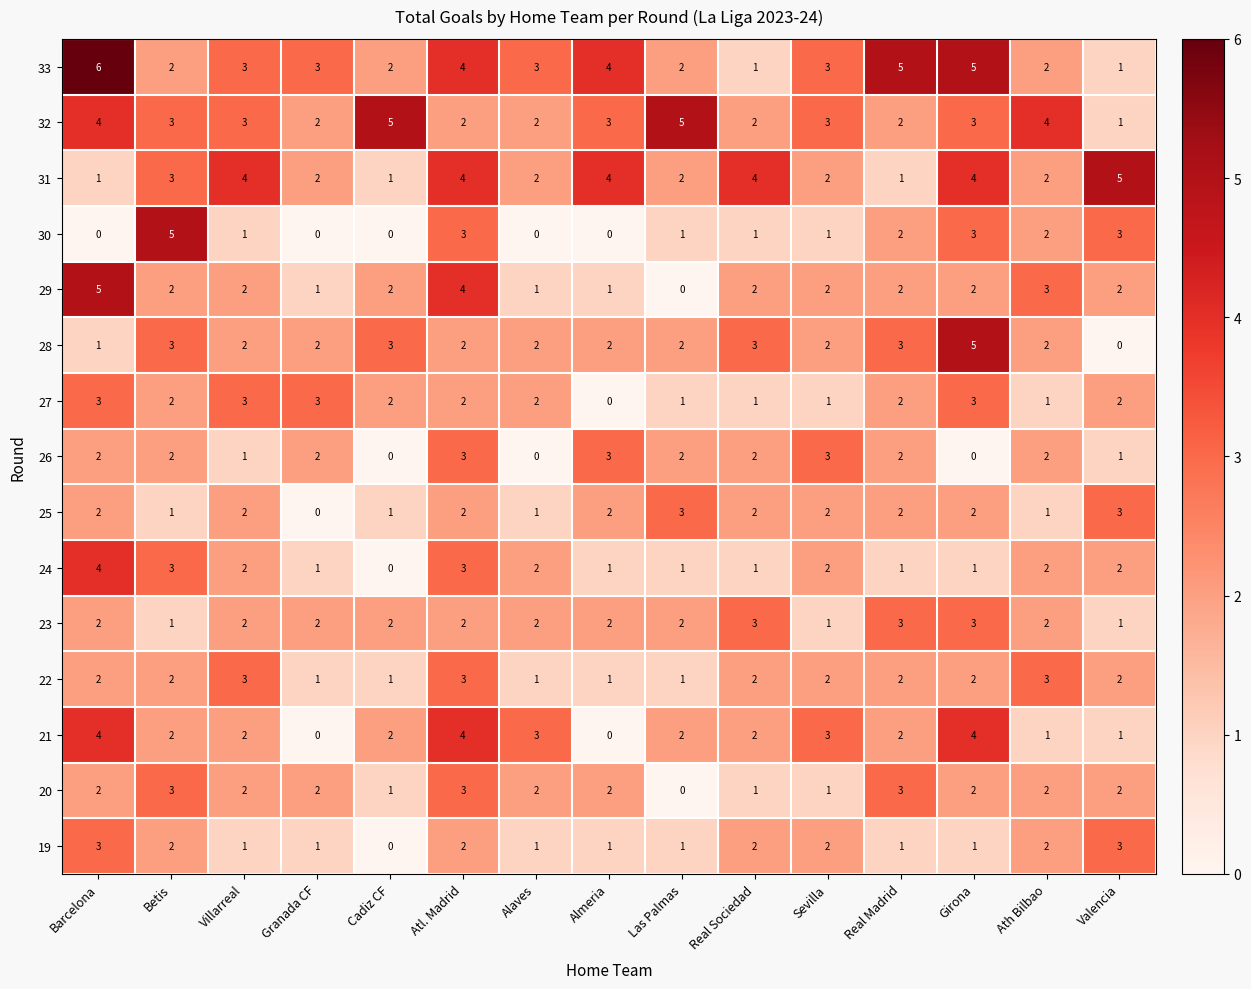

Which category has the lowest value in the 27 series?

Almeria